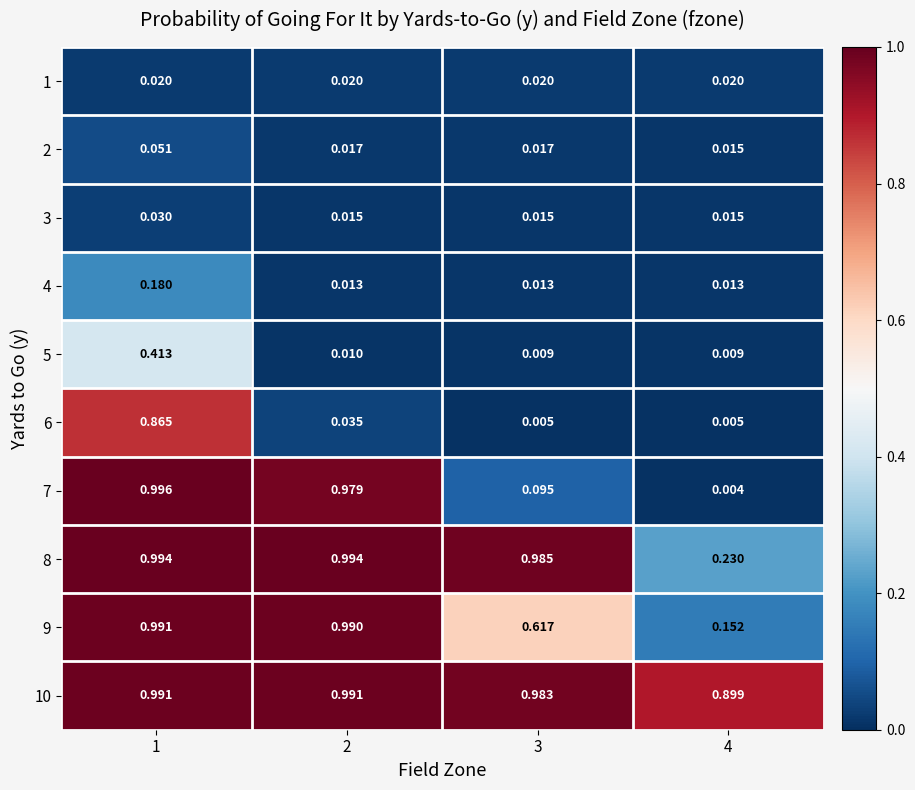

Is the value of 9 at 1 greater than the value of 7 at 4?

Yes